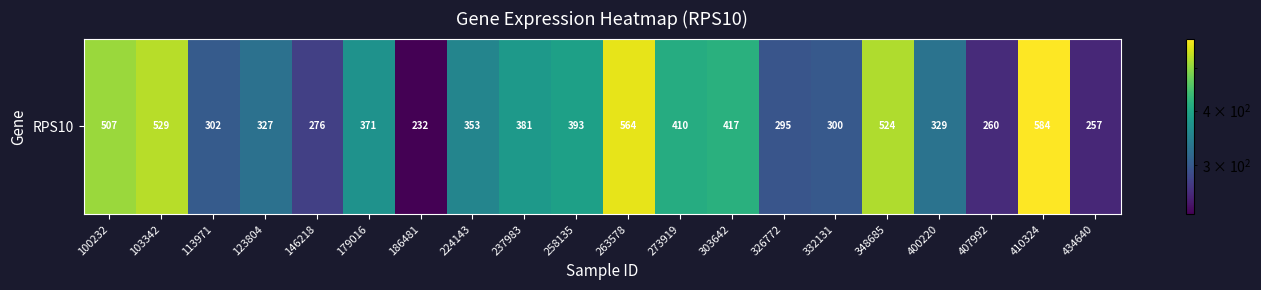

List the labels in order of value, smallest first.

186481, 434640, 407992, 146218, 326772, 332131, 113971, 123804, 400220, 224143, 179016, 237983, 258135, 273919, 303642, 100232, 348685, 103342, 263578, 410324